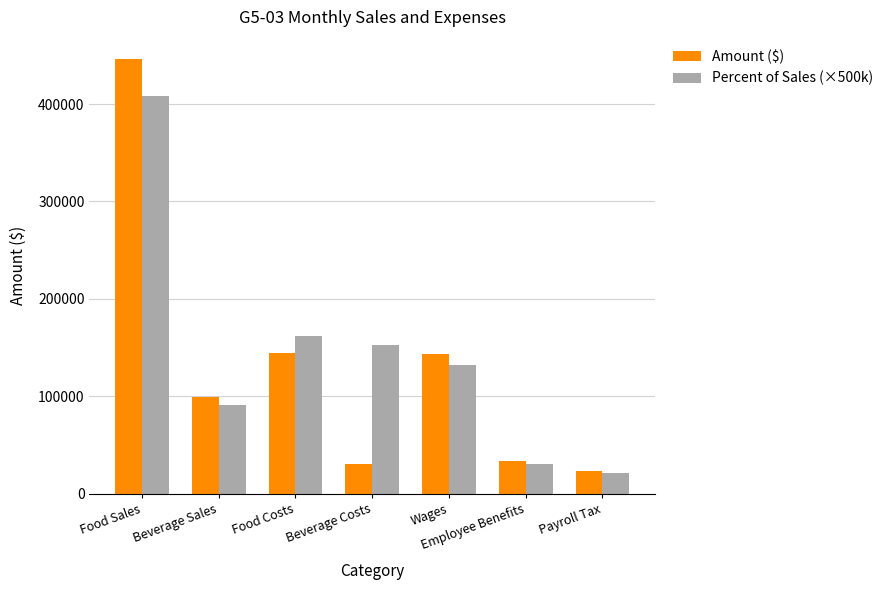

Rank the series by their maximum value, from highest to lowest.

Amount ($), Percent of Sales (×500k)